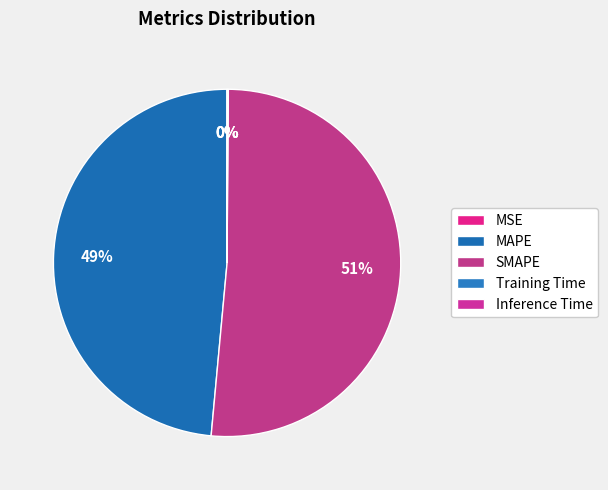

Count the number of slices in the pie.

5